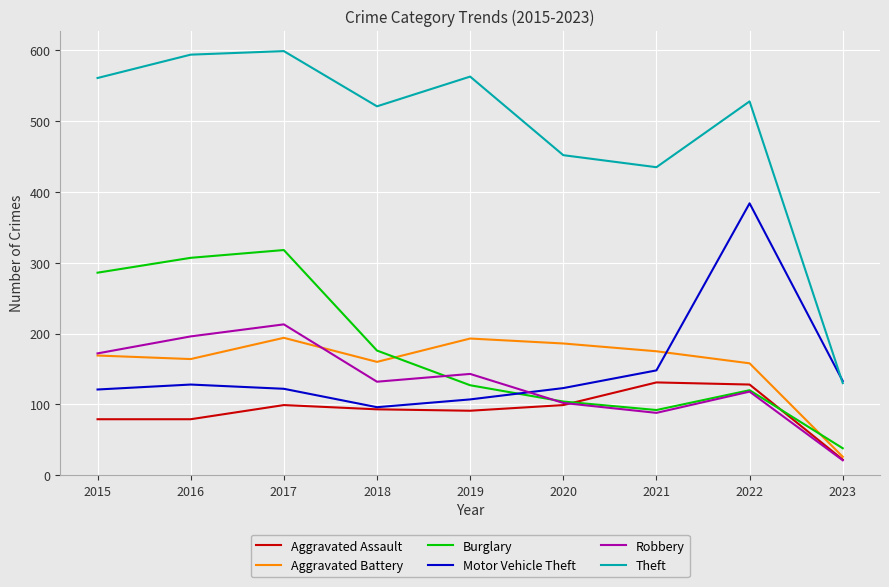

What is the difference between the Burglary values at 2015 and 2021?

194